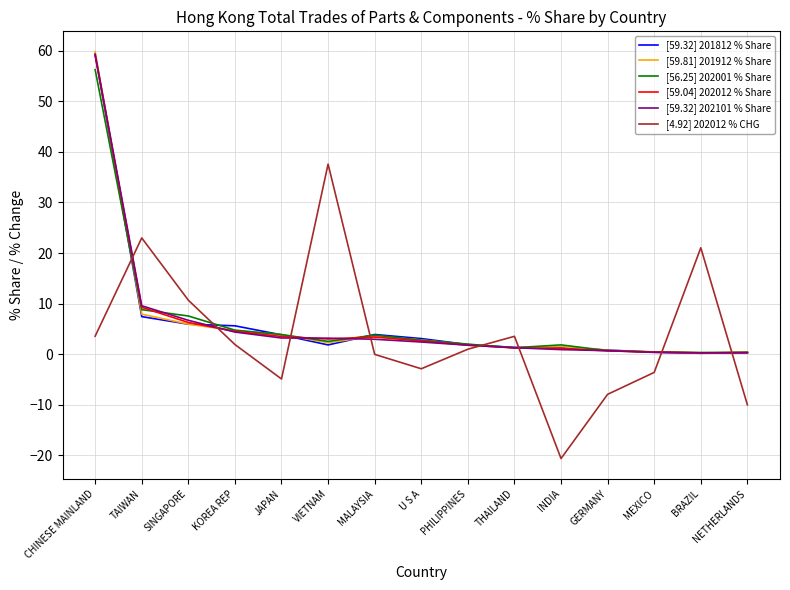

How many distinct data groups are displayed?

6